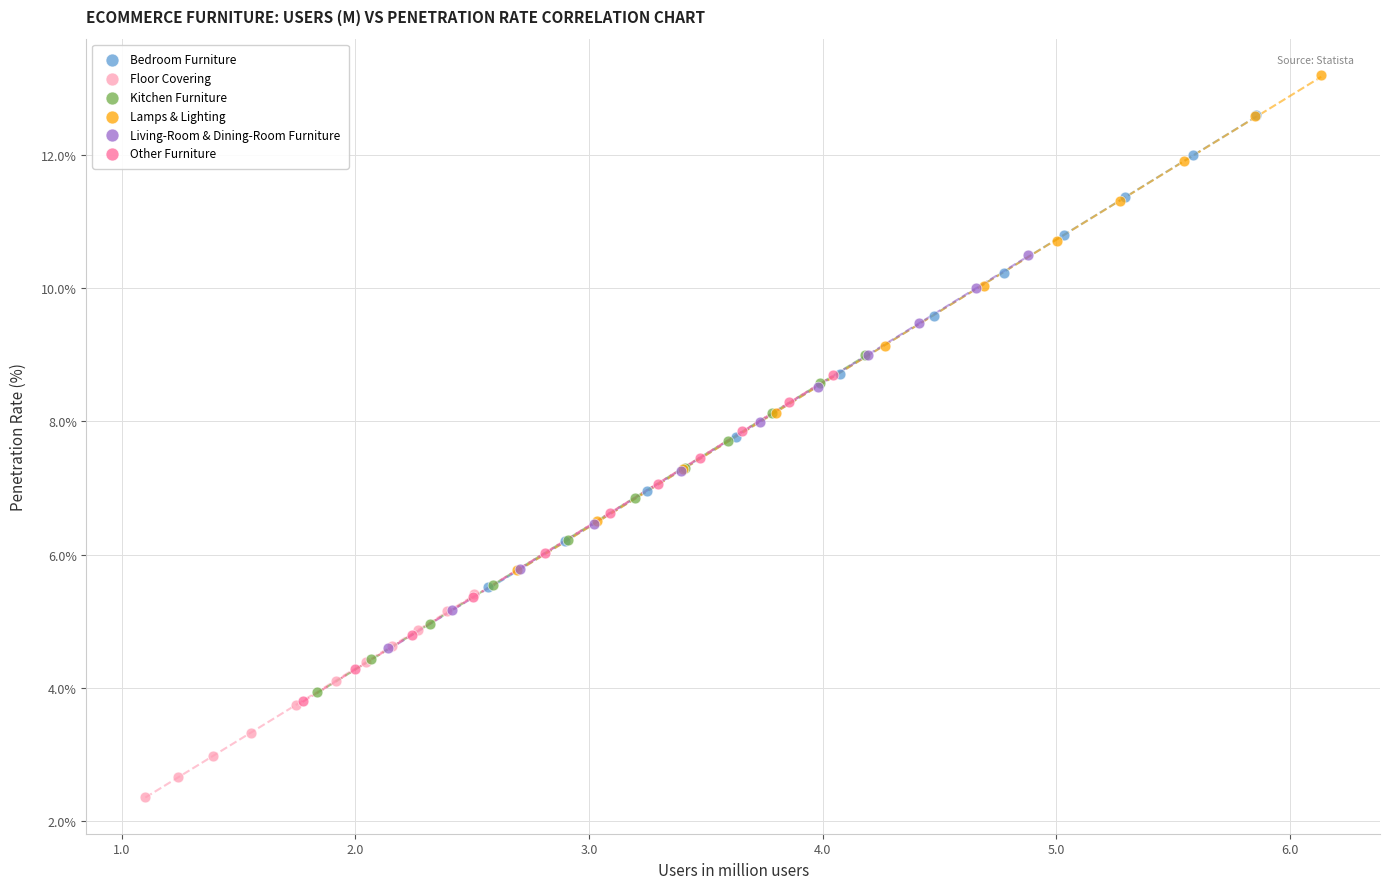

Which series has the largest Y range (max minus min)?

Lamps & Lighting